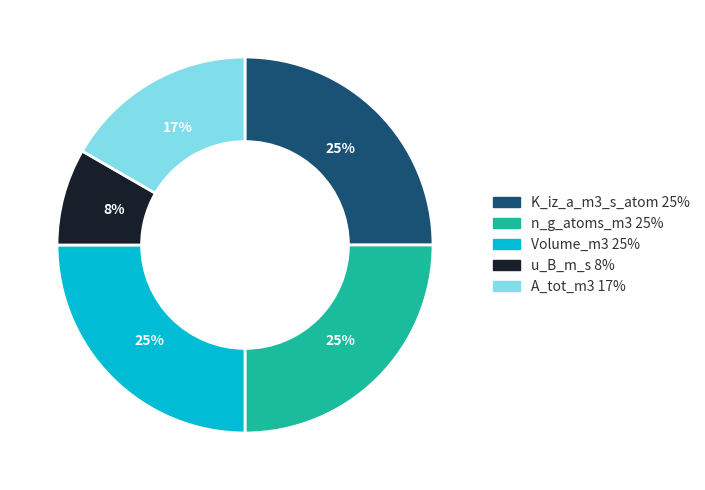

Which slice is the smallest?

u_B_m_s